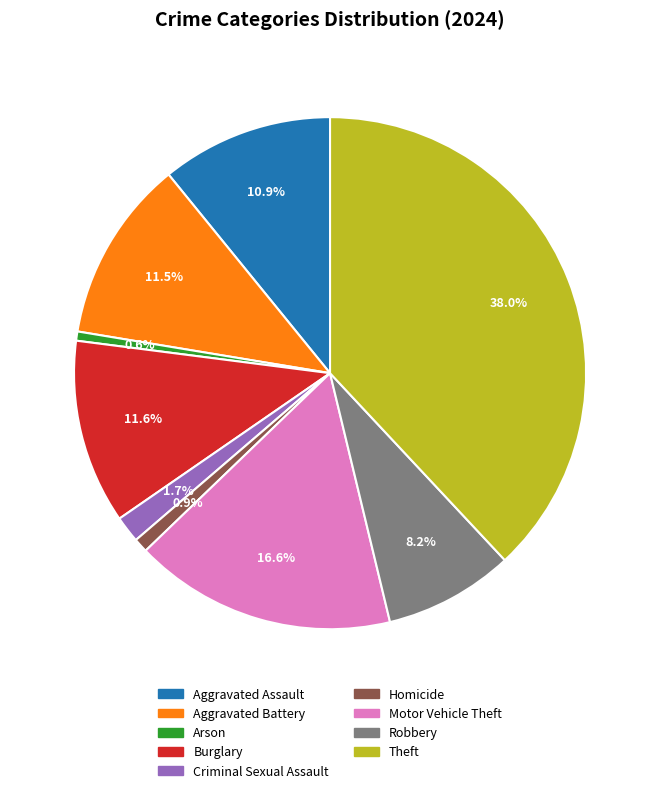

The Theft slice represents 38% of the pie. True or false?

True